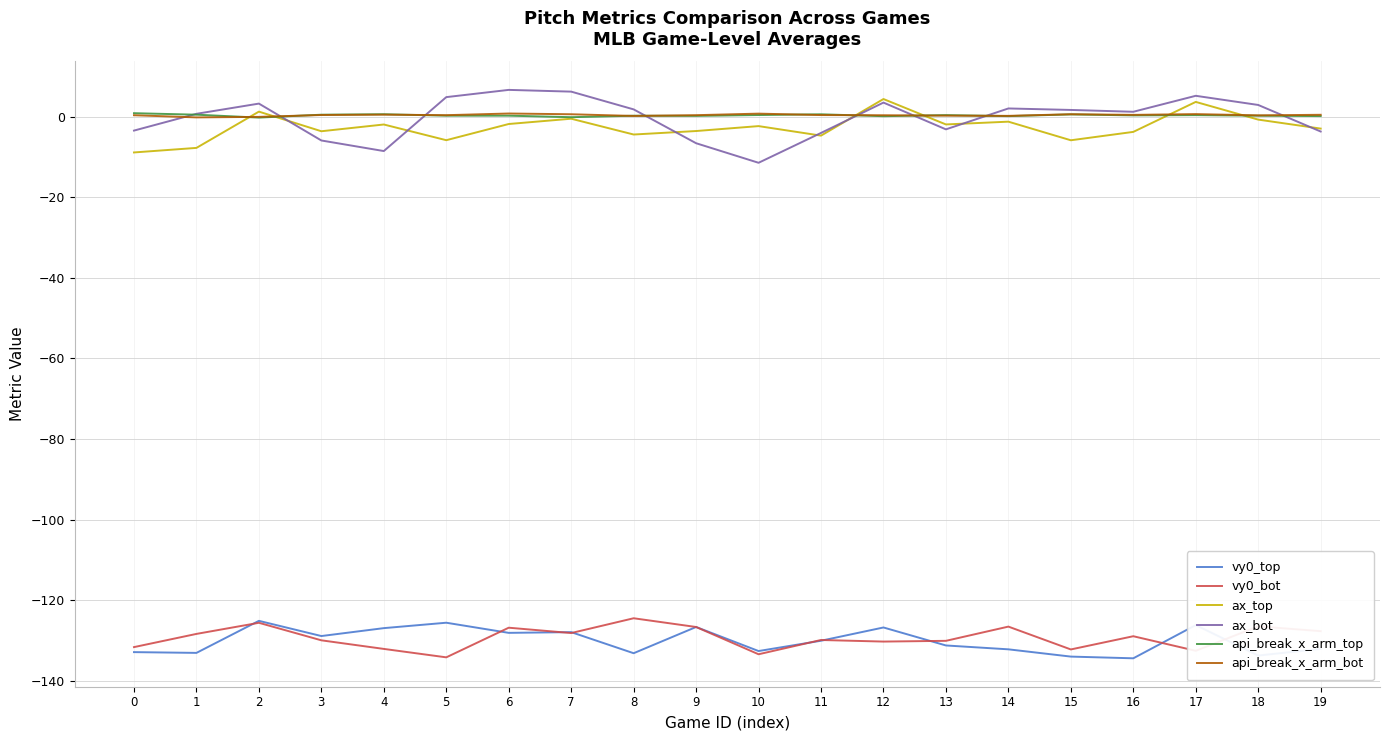

Which category has the lowest value in the ax_bot series?

10